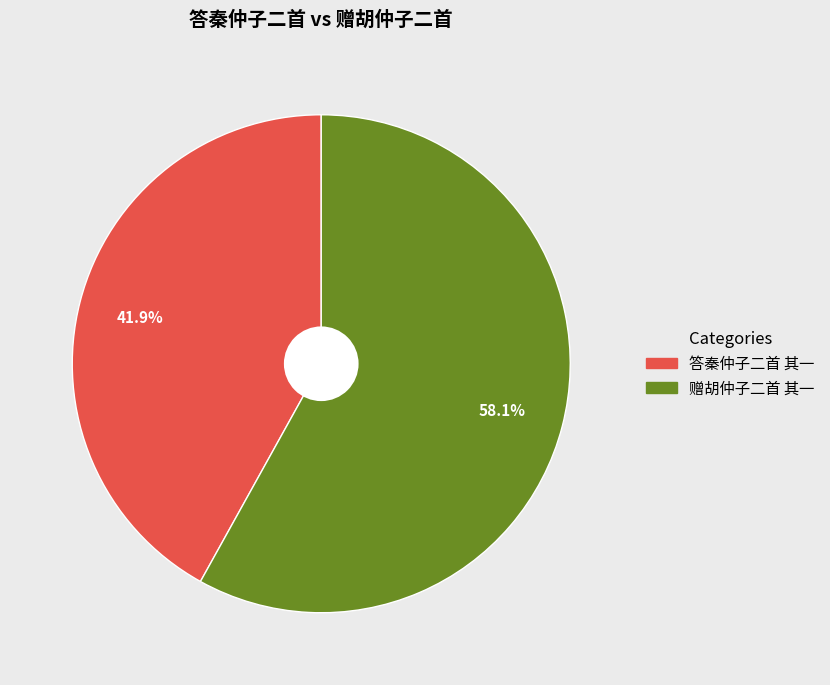

What percentage is the 赠胡仲子二首 其一 slice, to the nearest percent?

58%